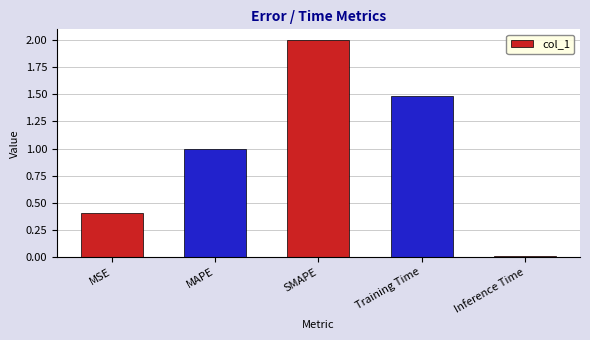

True or false: the data shows 2.0 at SMAPE.

True